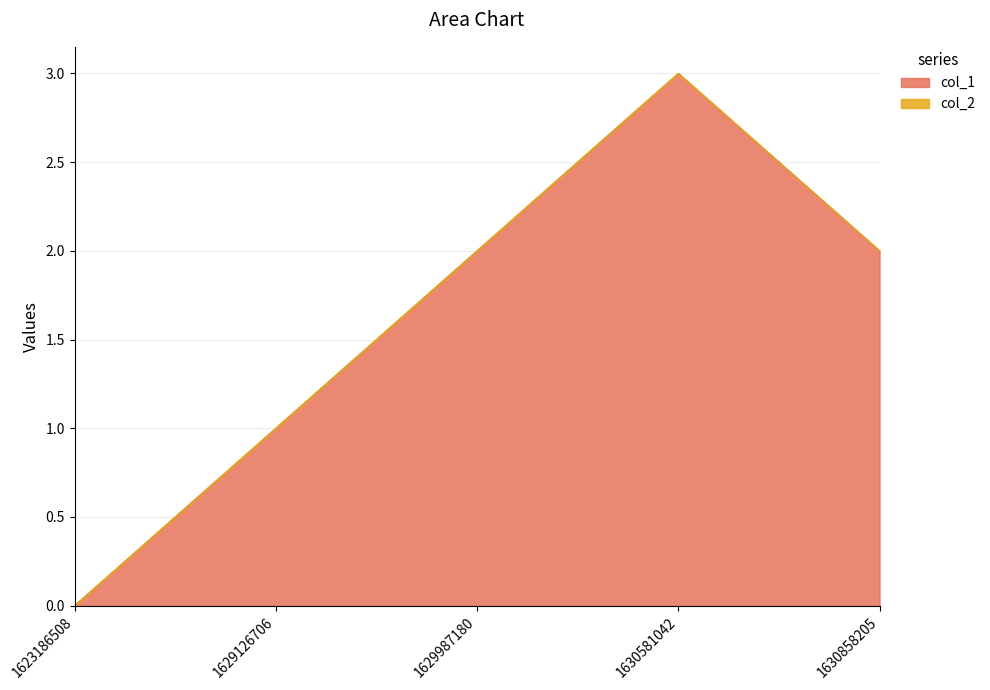

What is the difference between the values at 1623186508 and 1629126706?

1